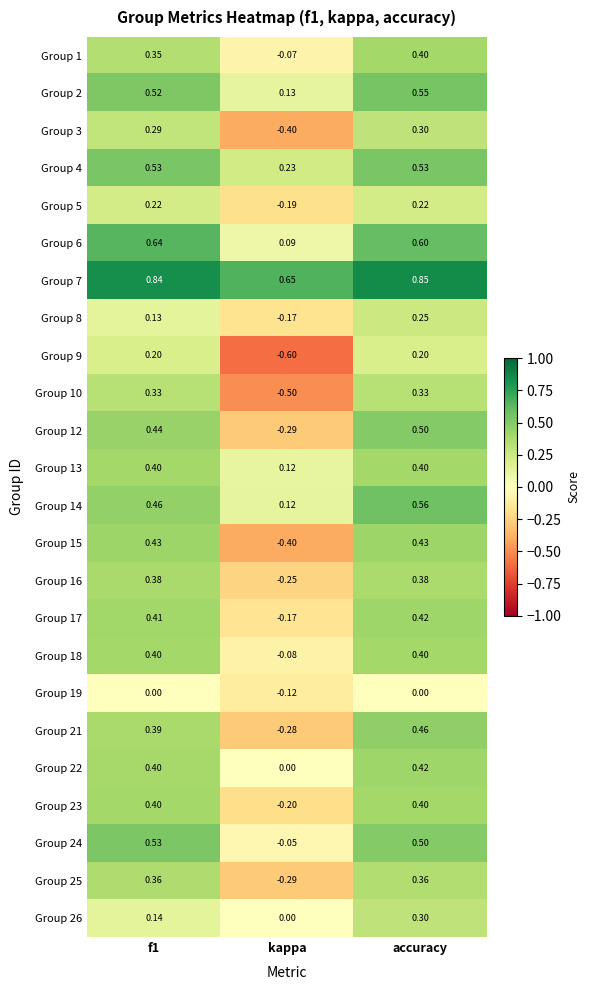

At which label is Group 24 closest to 0?

kappa